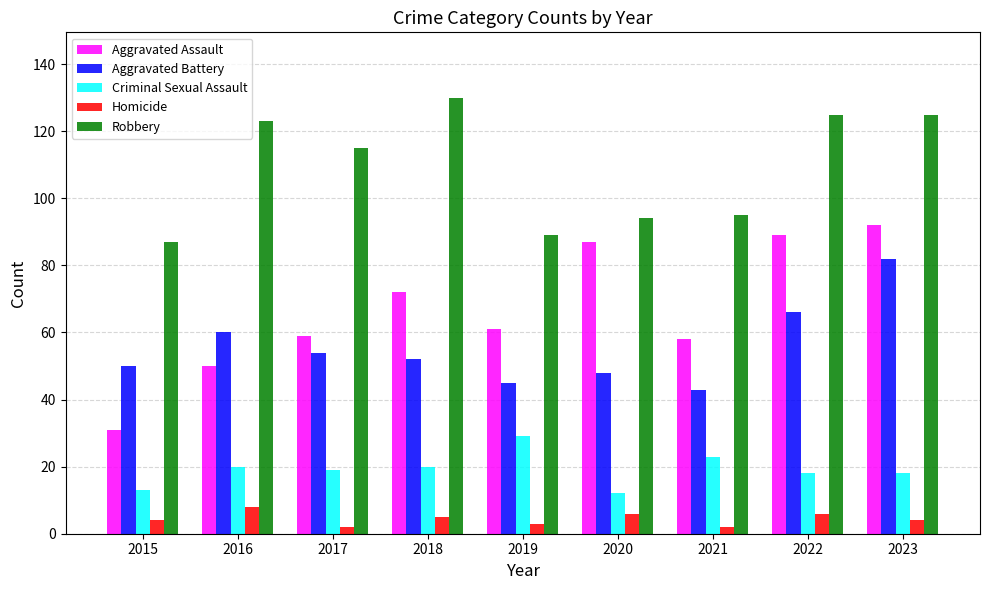

How many groups of bars are there?

9